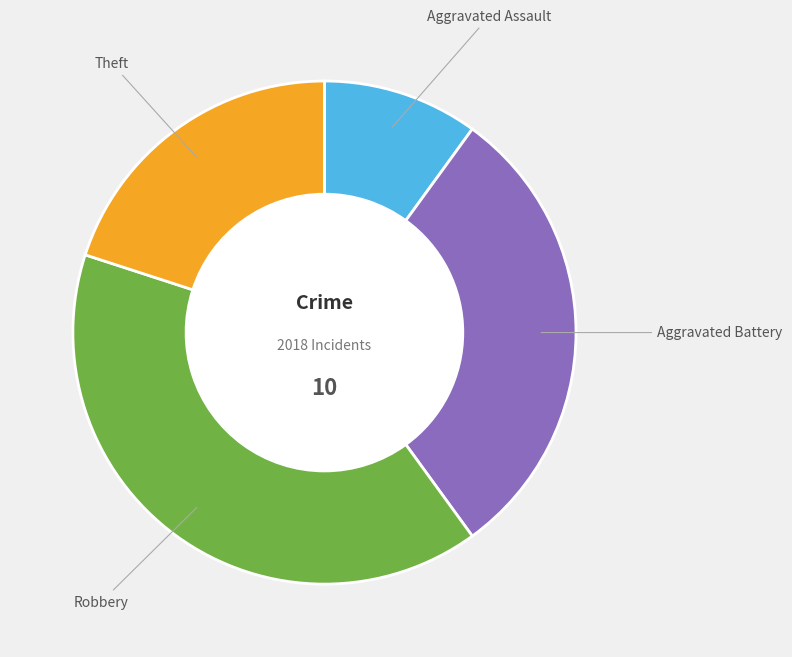

Is there a majority slice in this chart?

No